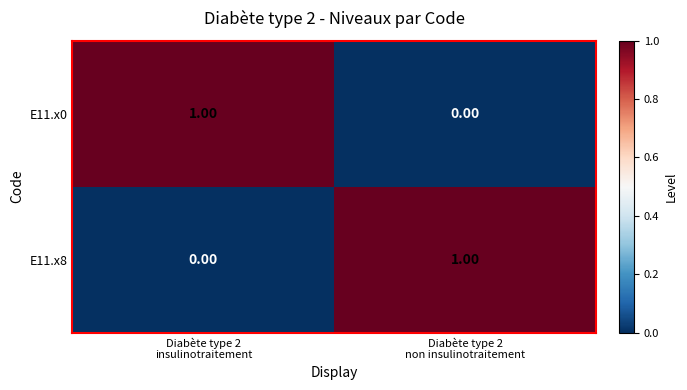

How many categories are shown in the chart?

2